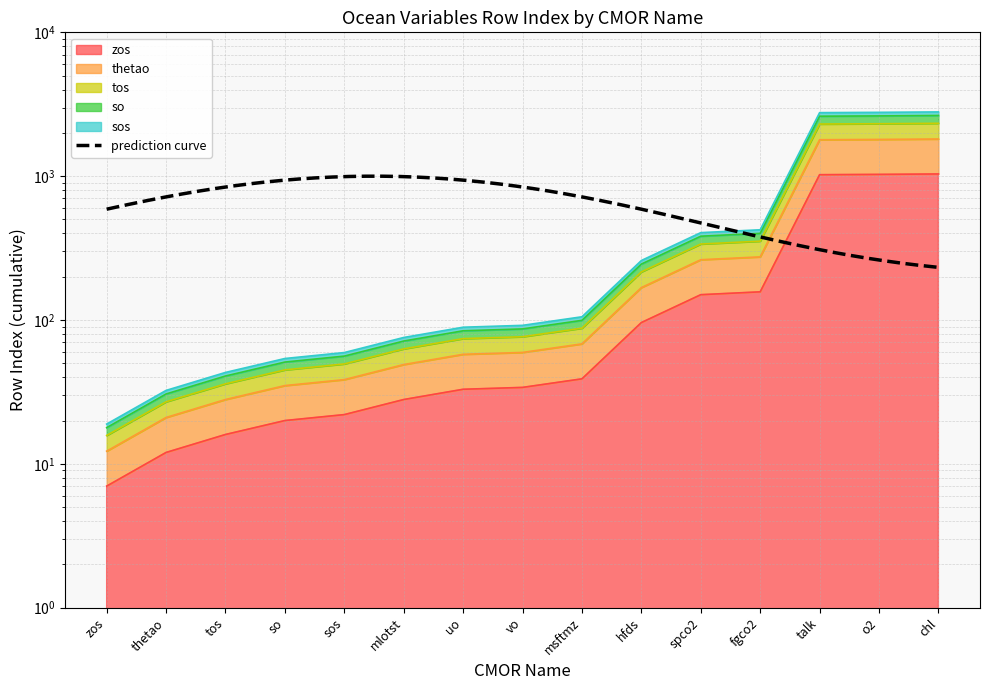

At which category does the chart reach its minimum across all series?

zos